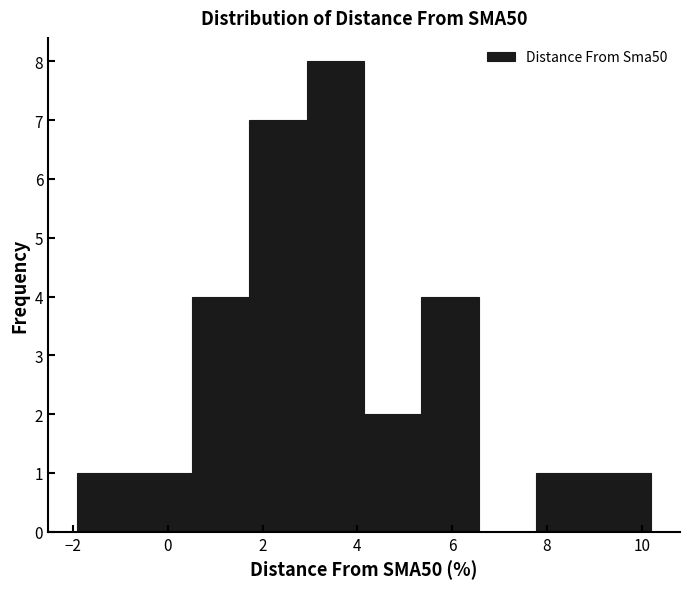

Which range on the x-axis has the tallest bar?

3.0 to 4.2